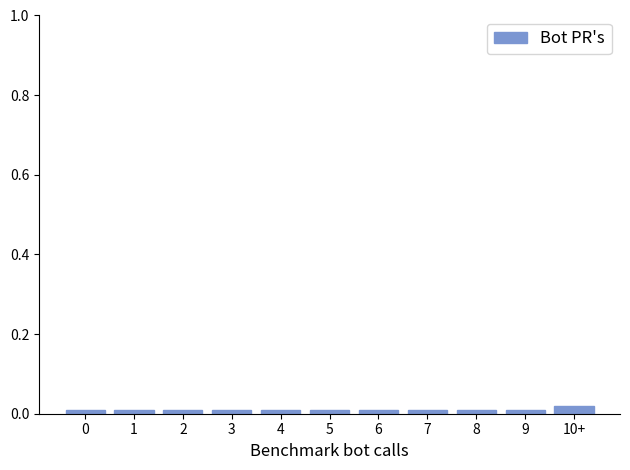

True or false: the data shows 0.0 at 7.

True